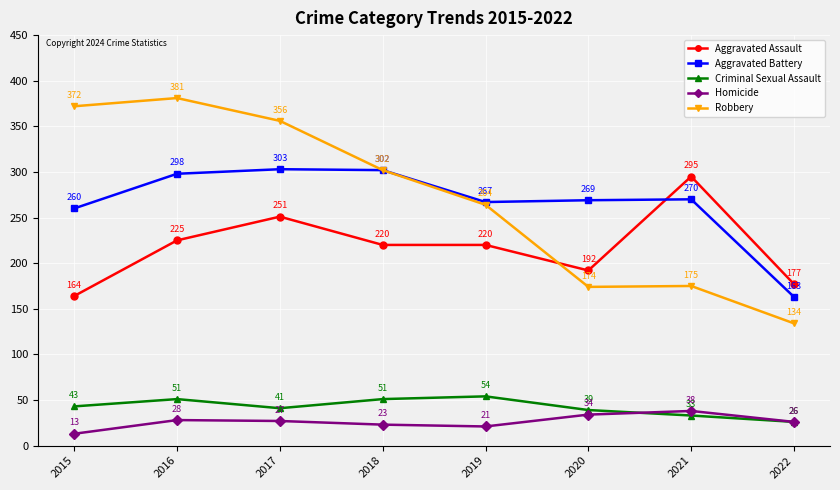

Reading left to right, list all the values displayed in this chart.

Aggravated Assault: 164	225	251	220	220	192	295	177
Aggravated Battery: 260	298	303	302	267	269	270	163
Criminal Sexual Assault: 43	51	41	51	54	39	33	26
Homicide: 13	28	27	23	21	34	38	26
Robbery: 372	381	356	302	264	174	175	134